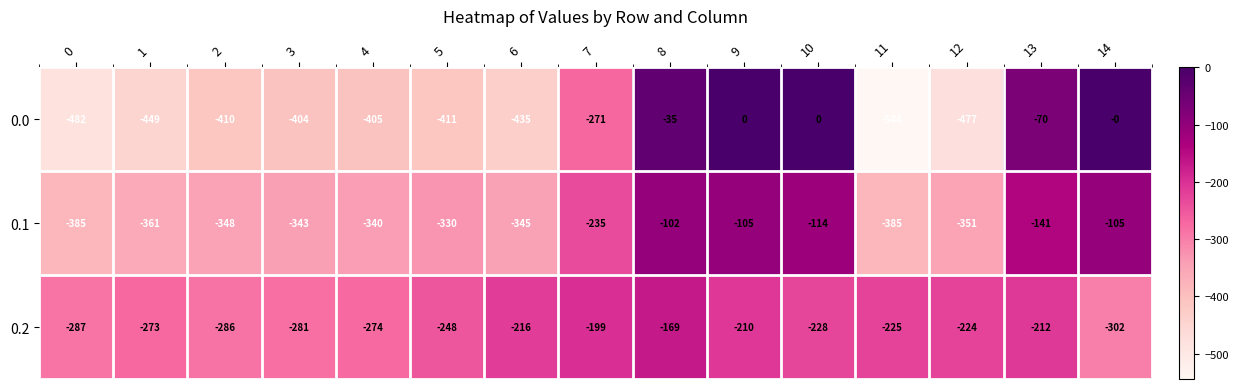

Which category has the lowest value in the 0.2 series?

14